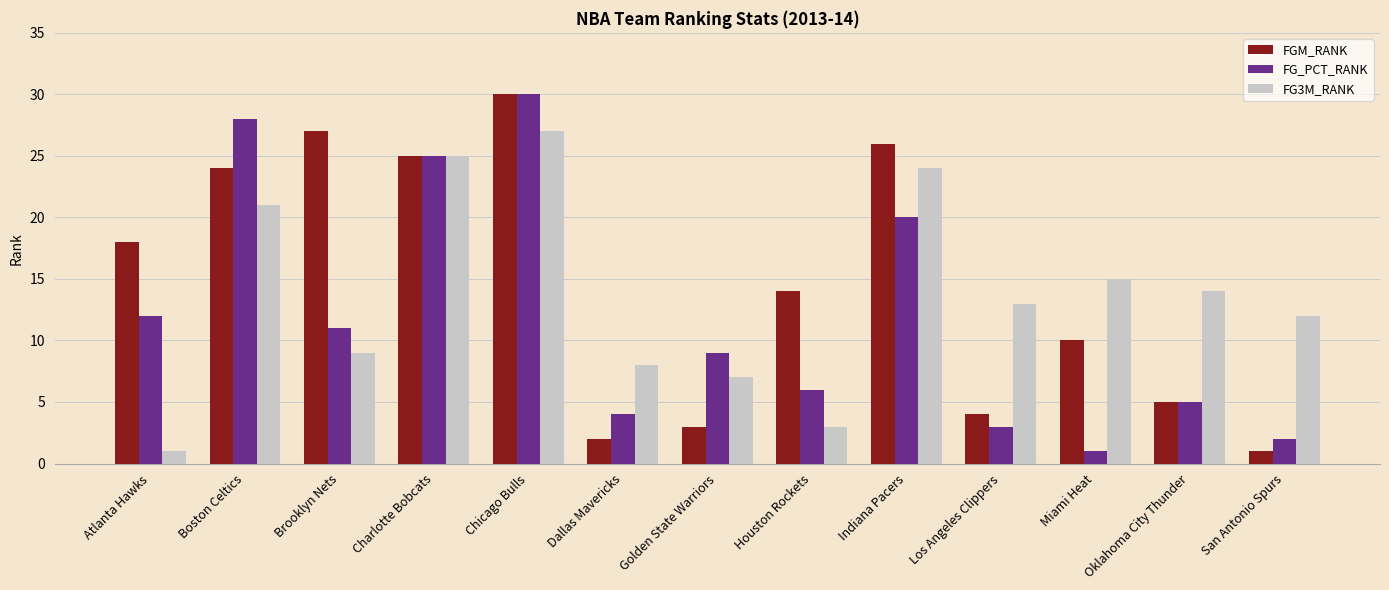

Reading right to left, what are all the values shown in this chart?

FGM_RANK: San Antonio Spurs=1	Oklahoma City Thunder=5	Miami Heat=10	Los Angeles Clippers=4	Indiana Pacers=26	Houston Rockets=14	Golden State Warriors=3	Dallas Mavericks=2	Chicago Bulls=30	Charlotte Bobcats=25	Brooklyn Nets=27	Boston Celtics=24	Atlanta Hawks=18
FG_PCT_RANK: San Antonio Spurs=2	Oklahoma City Thunder=5	Miami Heat=1	Los Angeles Clippers=3	Indiana Pacers=20	Houston Rockets=6	Golden State Warriors=9	Dallas Mavericks=4	Chicago Bulls=30	Charlotte Bobcats=25	Brooklyn Nets=11	Boston Celtics=28	Atlanta Hawks=12
FG3M_RANK: San Antonio Spurs=12	Oklahoma City Thunder=14	Miami Heat=15	Los Angeles Clippers=13	Indiana Pacers=24	Houston Rockets=3	Golden State Warriors=7	Dallas Mavericks=8	Chicago Bulls=27	Charlotte Bobcats=25	Brooklyn Nets=9	Boston Celtics=21	Atlanta Hawks=1